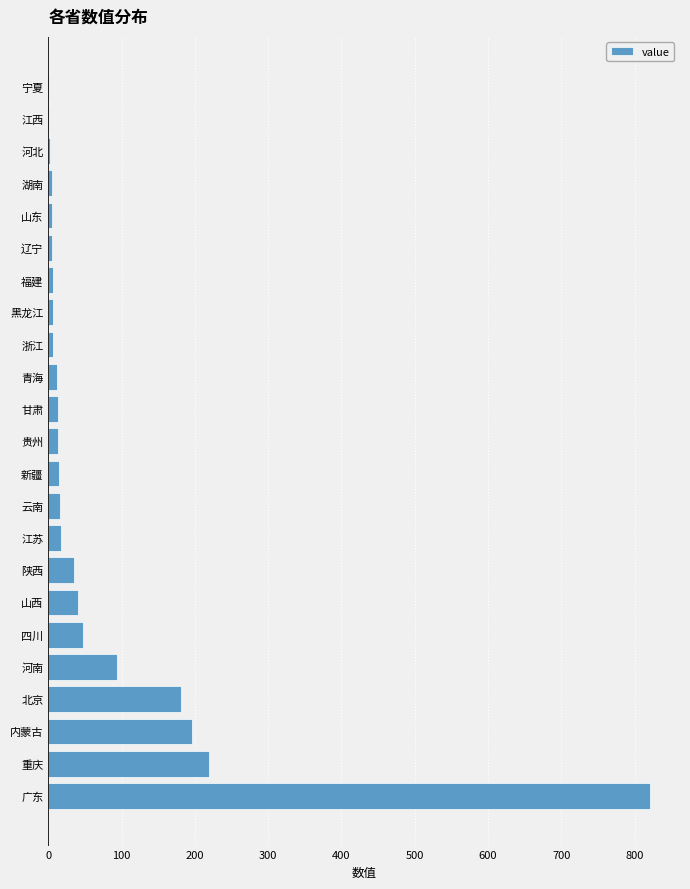

What is the change in value from 北京 to 山西?

-141